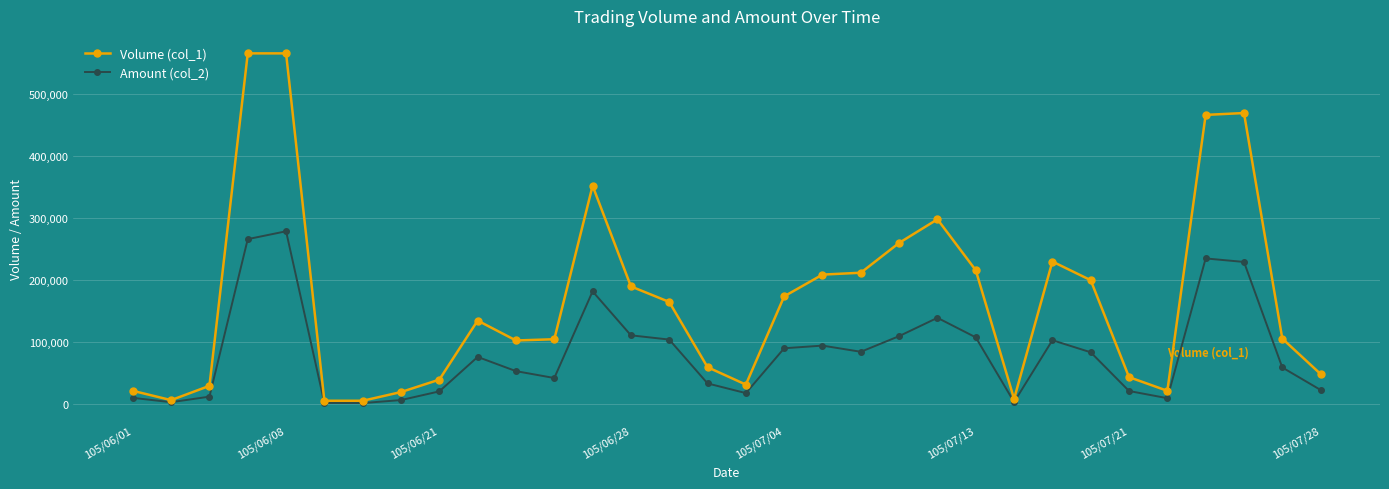

True or false: Amount (col_2) has more than 2 points higher than both neighbors.

True